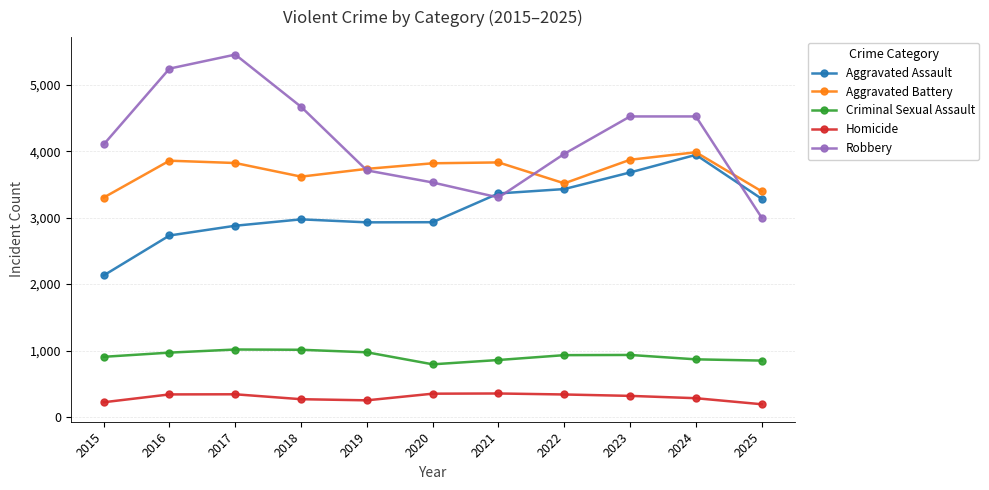

The Aggravated Assault series shows 3364 at 2021. True or false?

True